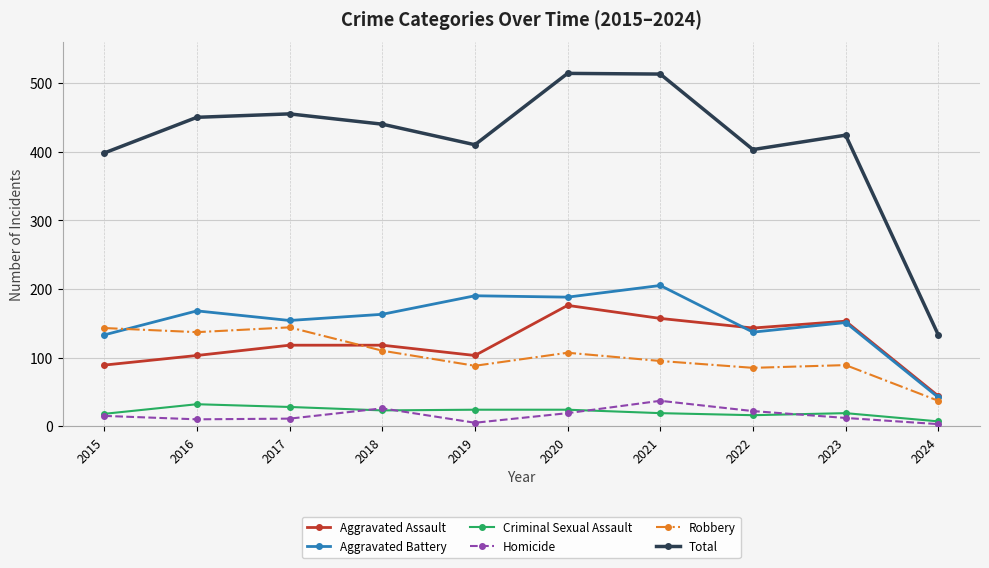

What is the sum of all Robbery values?

1035